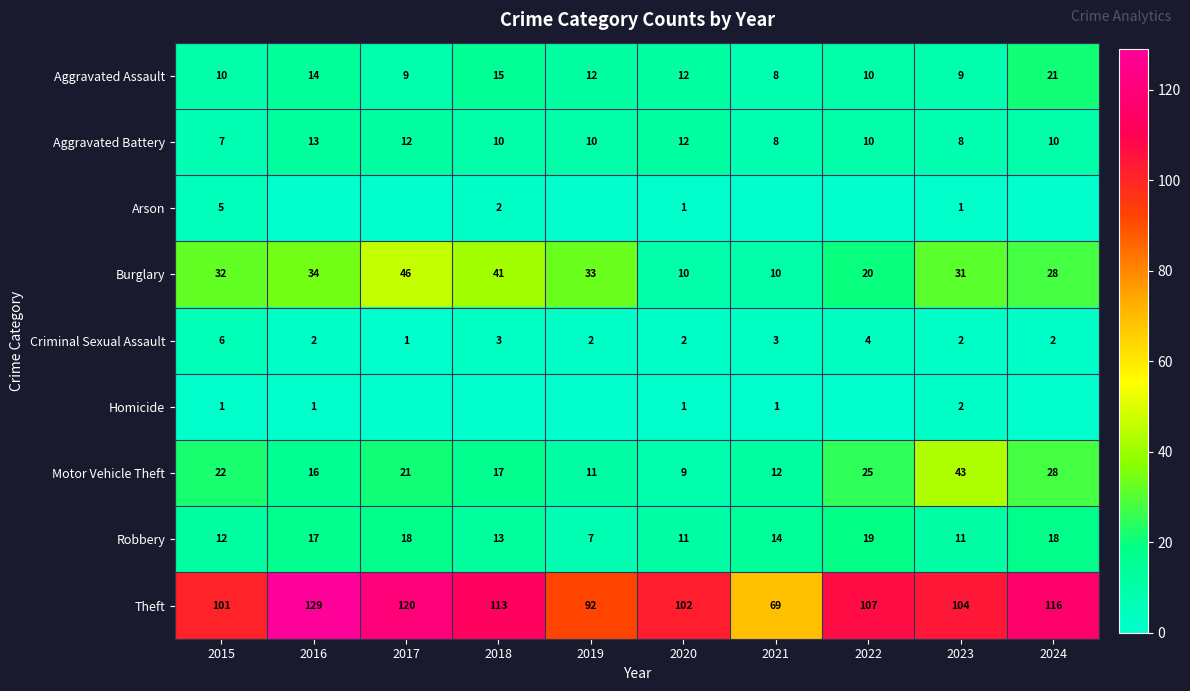

Is it true that Motor Vehicle Theft equals 37 at 2015?

False